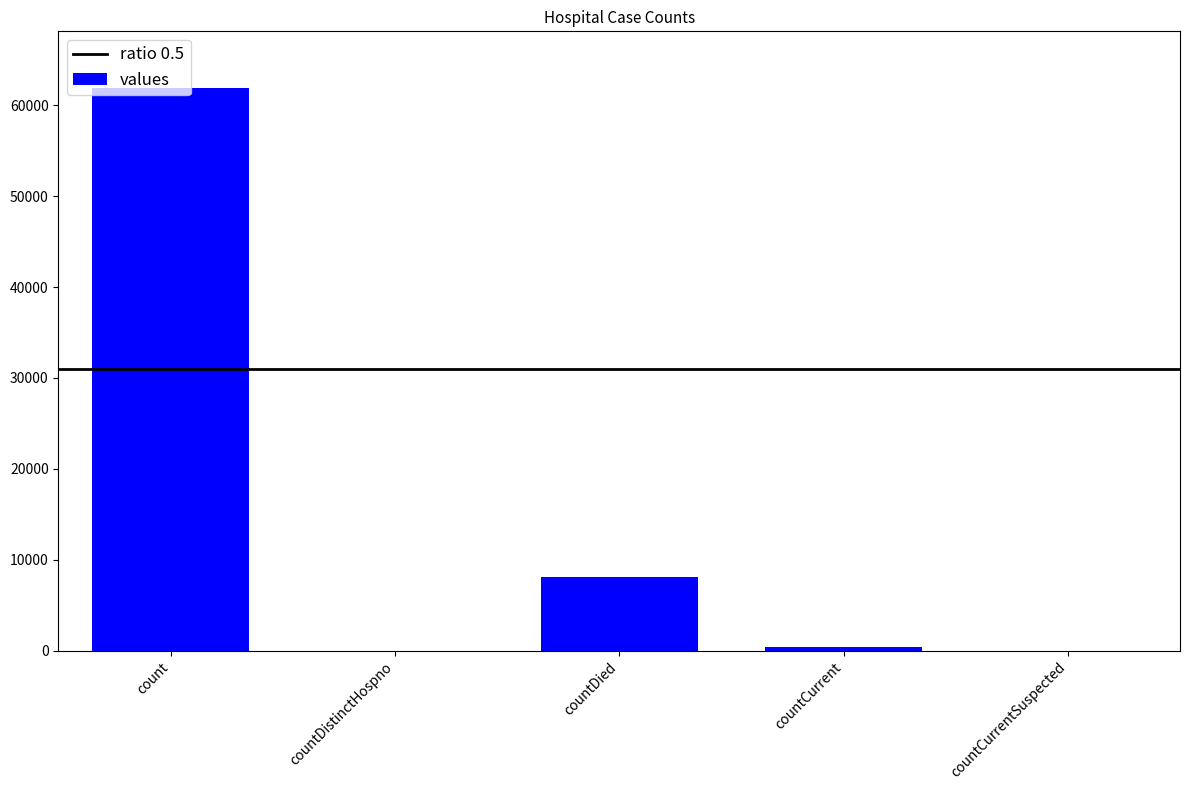

What is the sum of all values?

70428